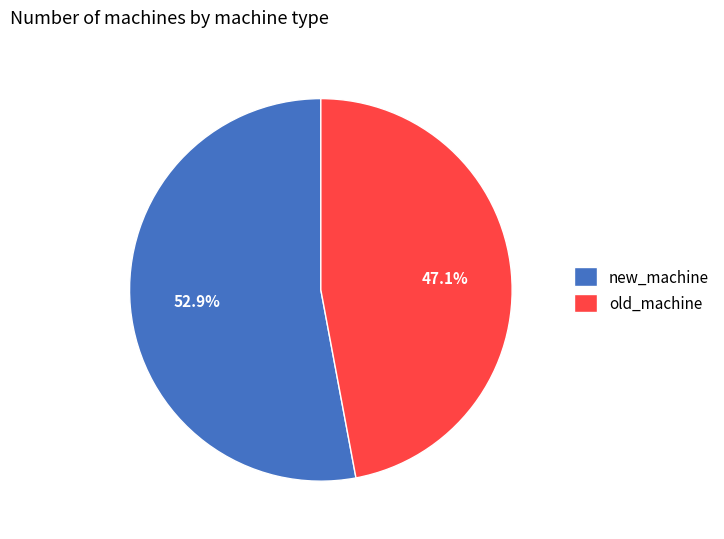

Between old_machine and new_machine, which is larger?

new_machine